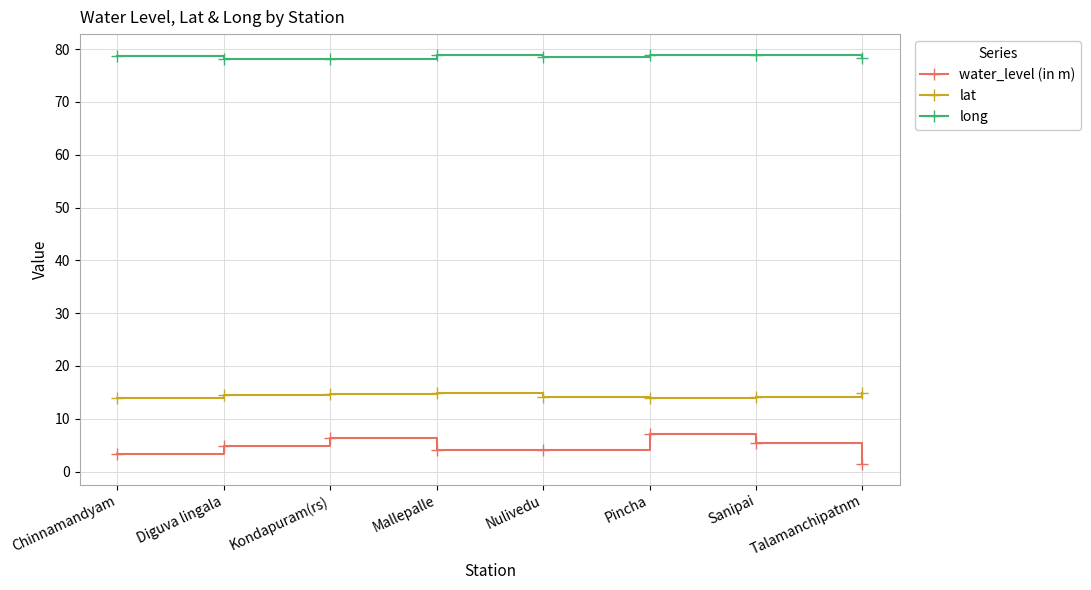

What is the maximum value for lat?

14.9